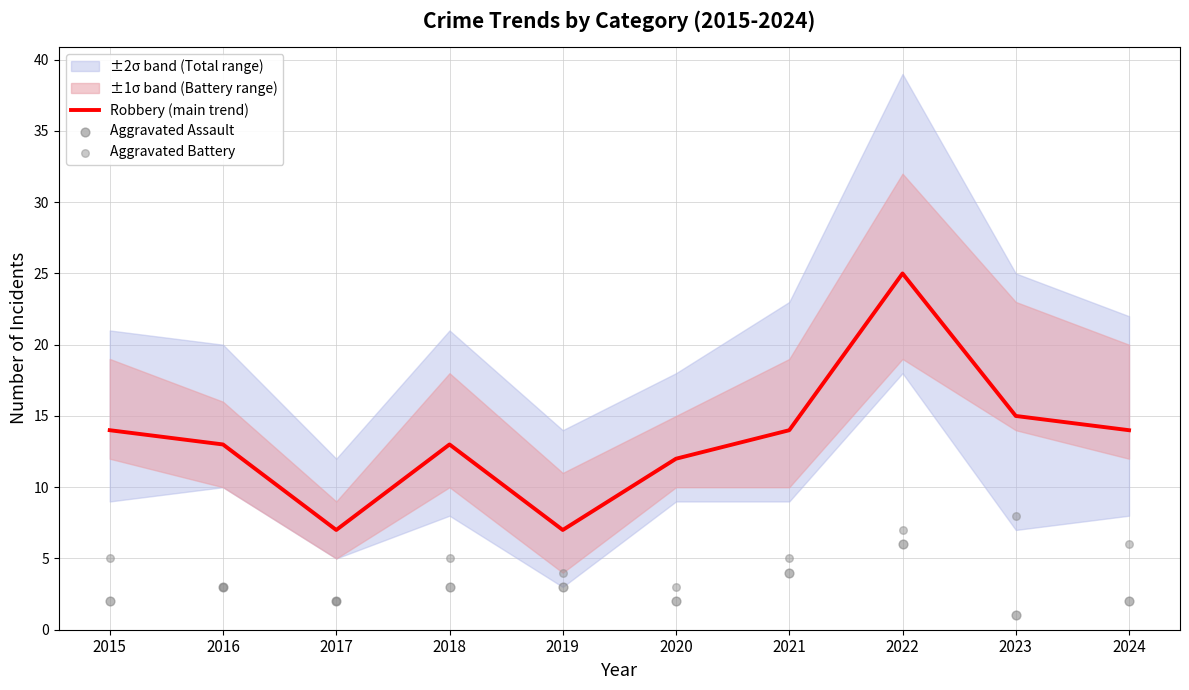

At which category is the sum across all series the highest?

2022